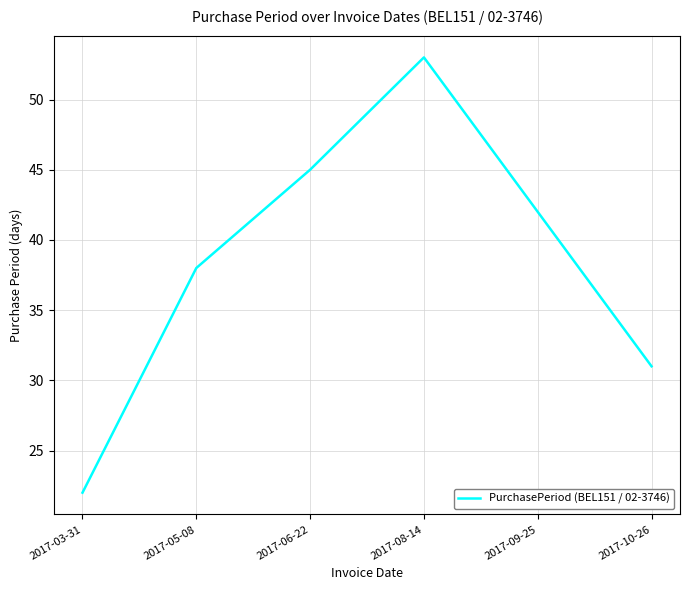

What is the sum of the values at 2017-08-14 and 2017-09-25?

95